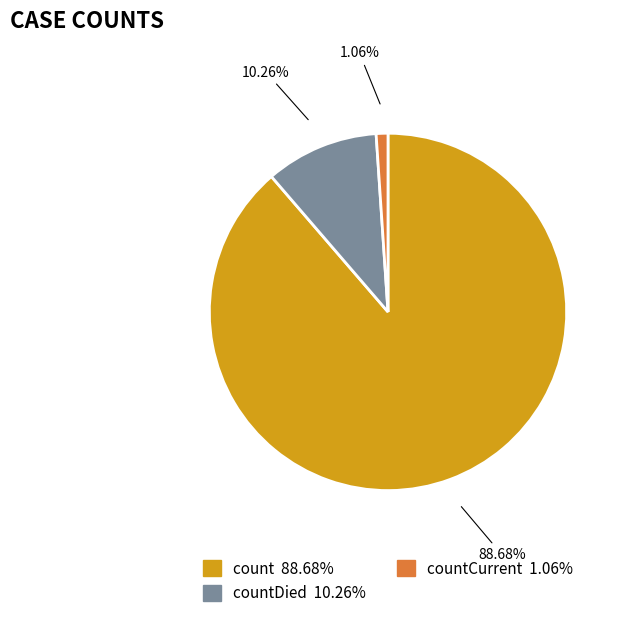

Is there any slice that represents more than half of the pie?

Yes